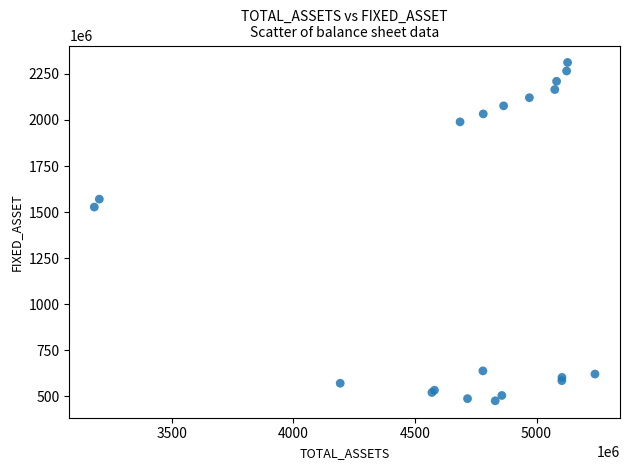

What Y value in the scatter plot is closest to 1393768594?

1527116251.3